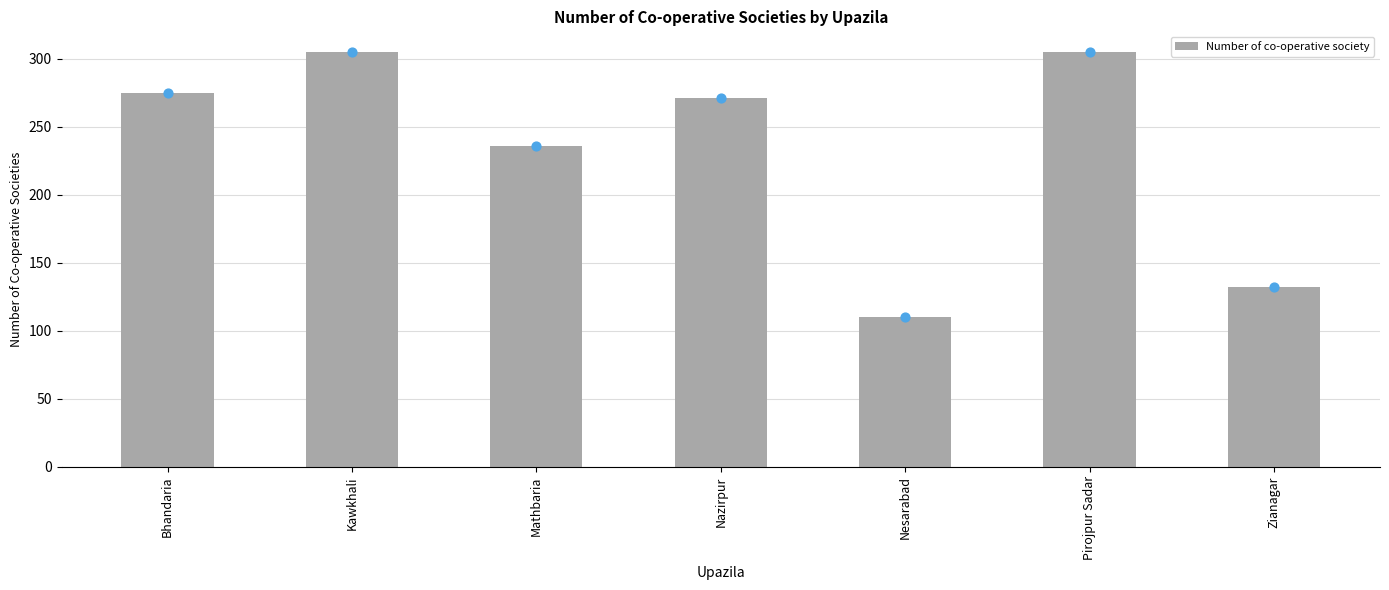

Between Nesarabad and Zianagar, which is larger?

Zianagar